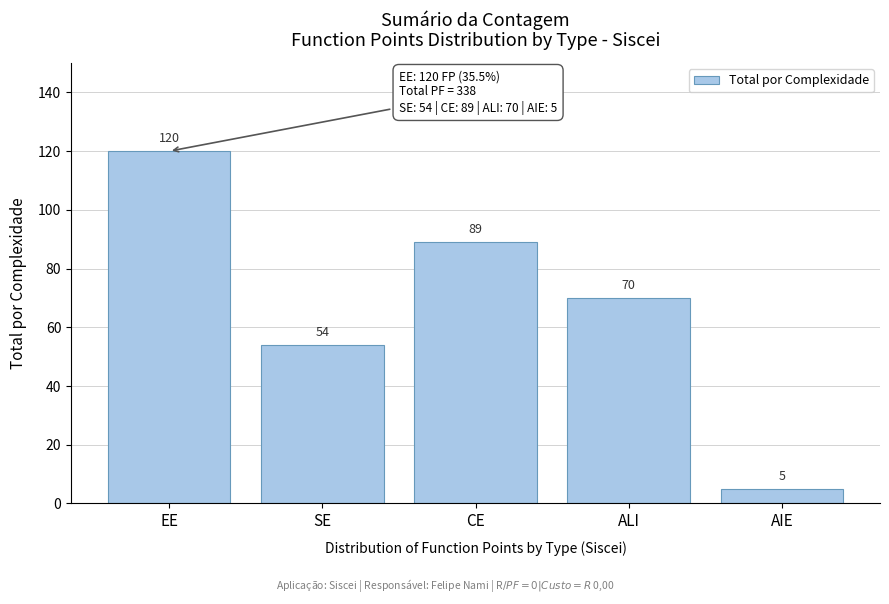

Reading left to right, extract all data points from this chart.

120	54	89	70	5